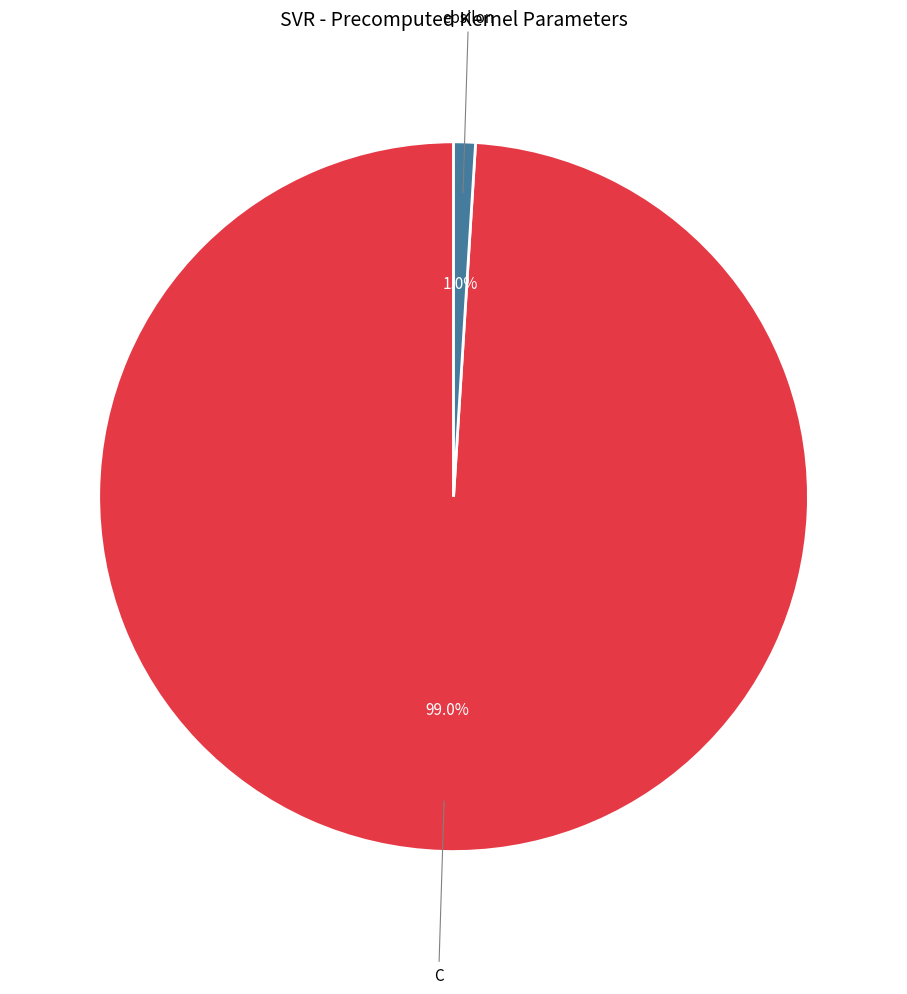

To the nearest percent, what percentage of the pie is C?

99%